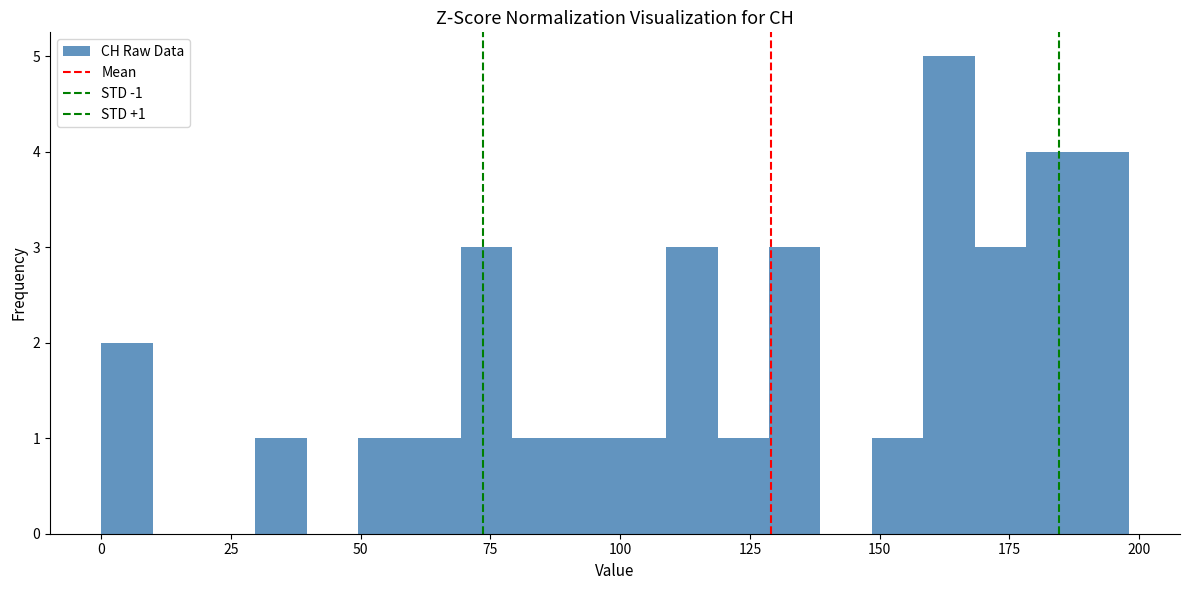

Read against the x-axis, roughly where is the centre of the tallest bar?

165